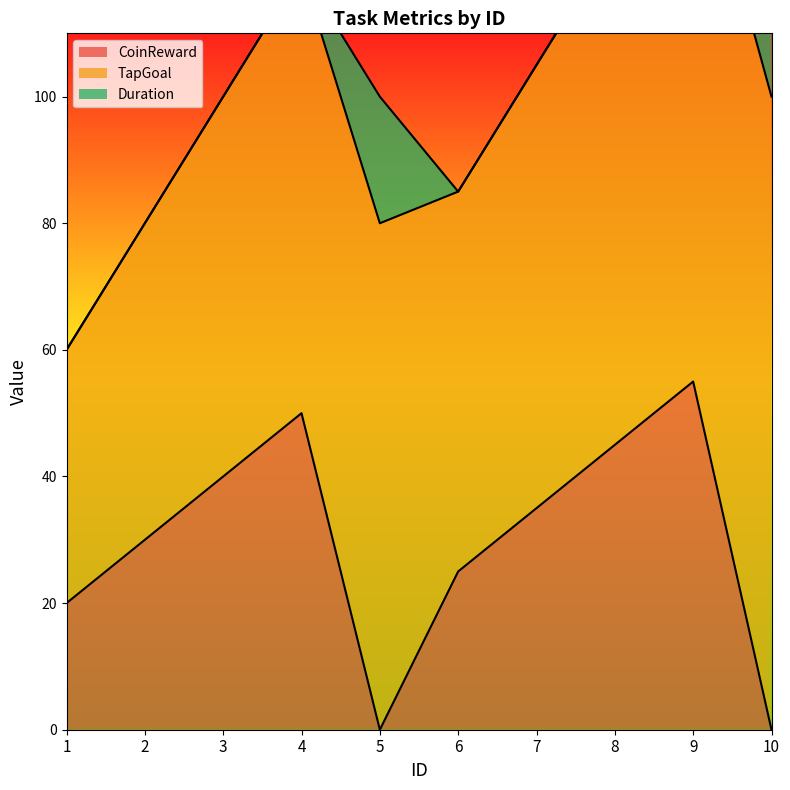

How many values in Duration are above zero?

2